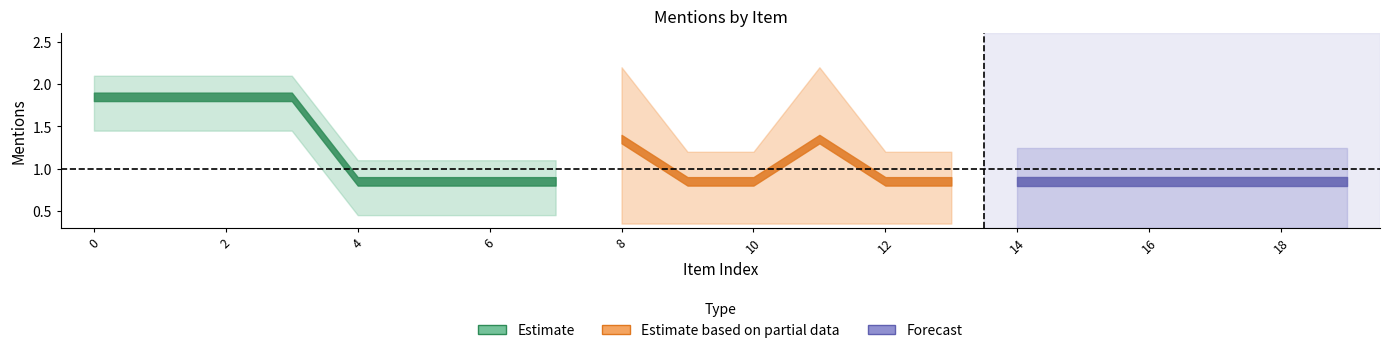

What is the value of the subreddit_mentions point at the 10th from the left?

1